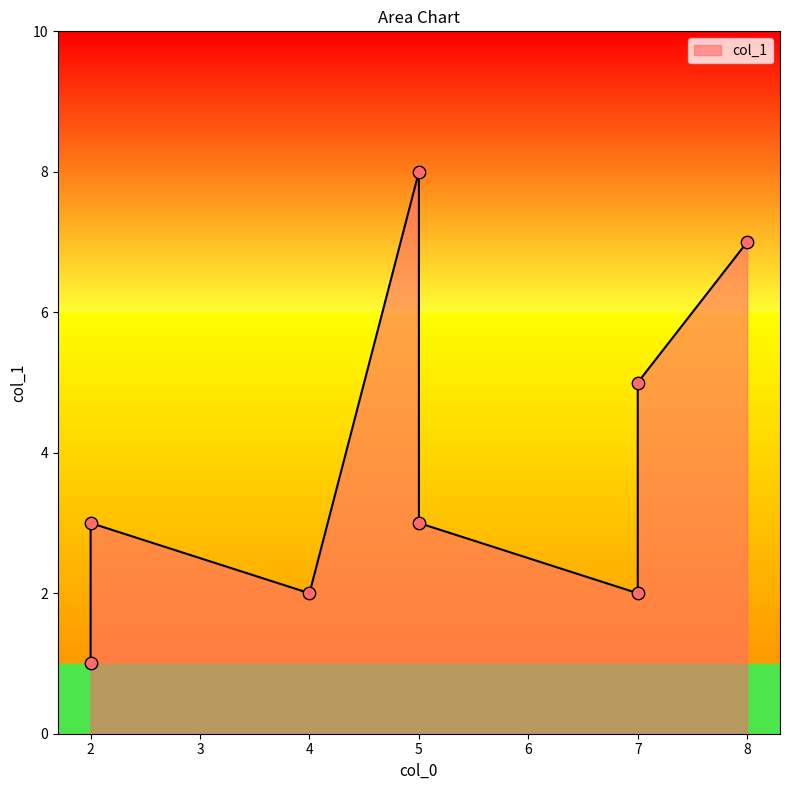

What is the change in value from 4 to 7?

+3